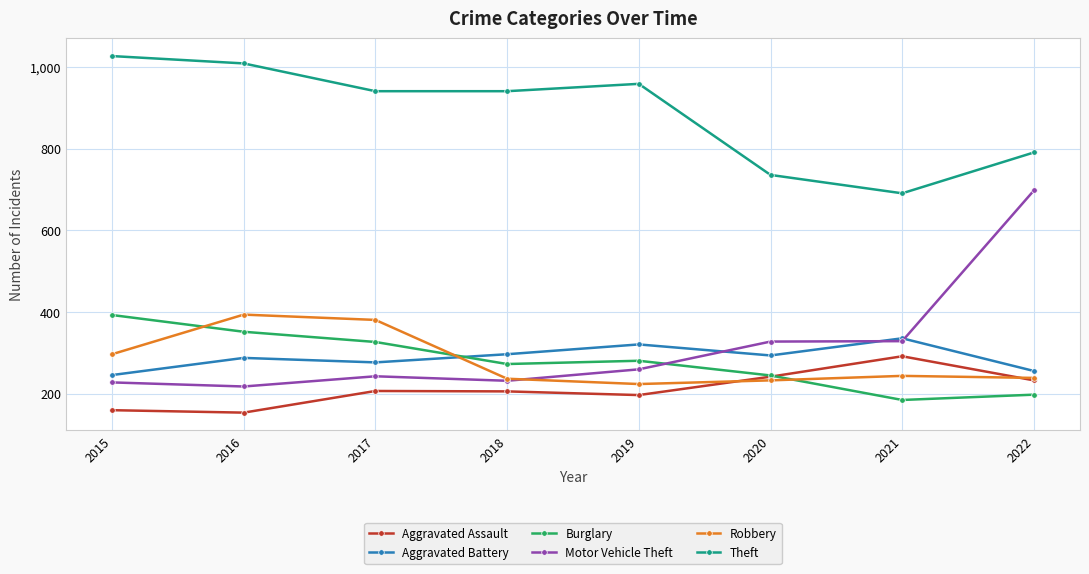

What is the difference between the Aggravated Assault values at 2022 and 2020?

9